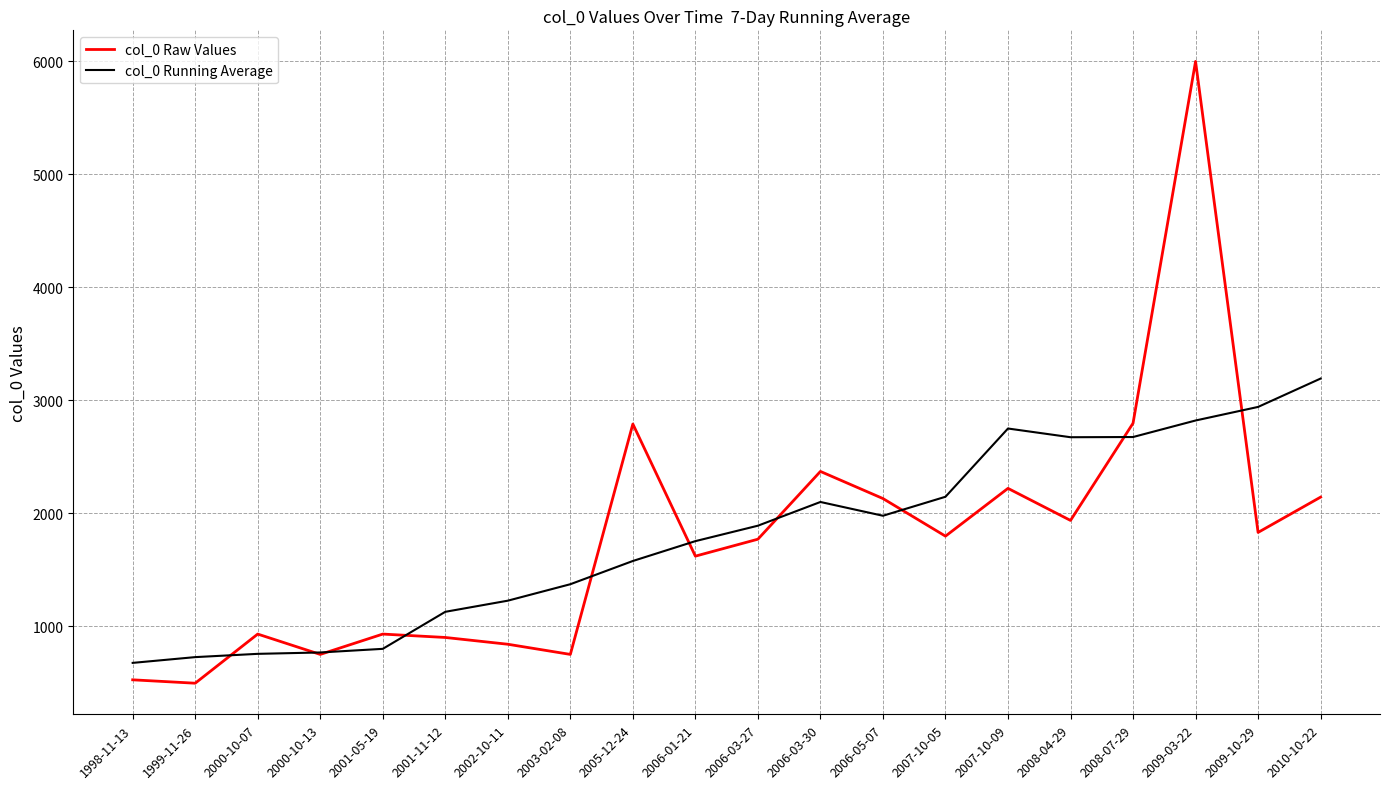

Where does the col_0 Running Average series first go above 1889?

2006-03-27